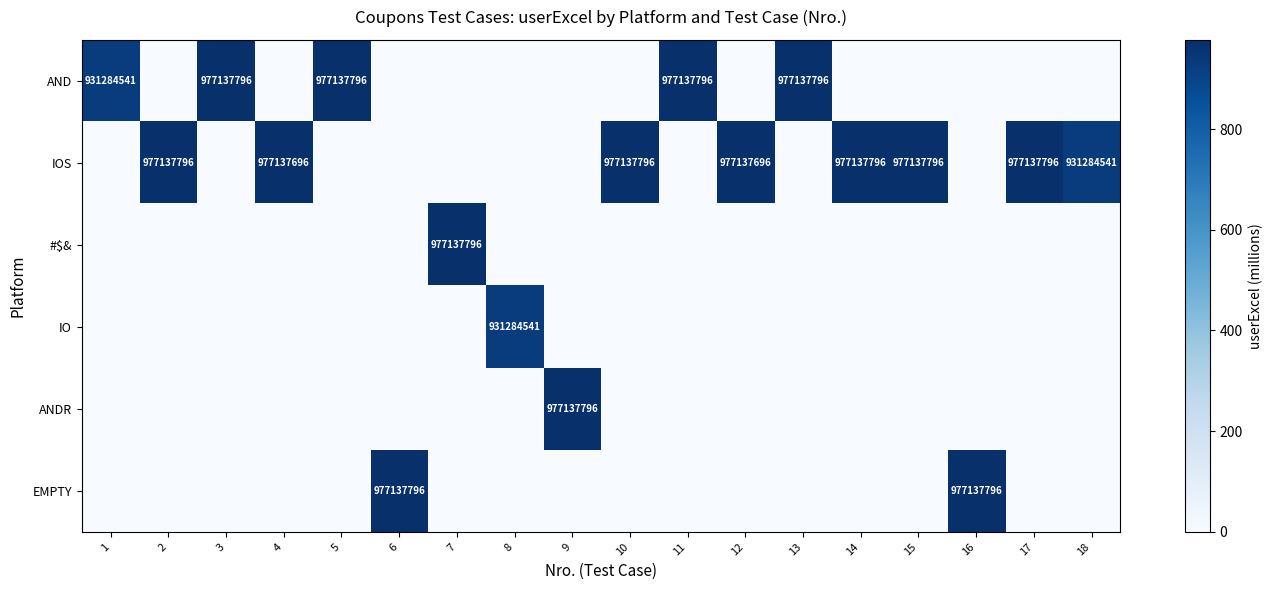

The AND series shows 267737325 at 5. True or false?

False